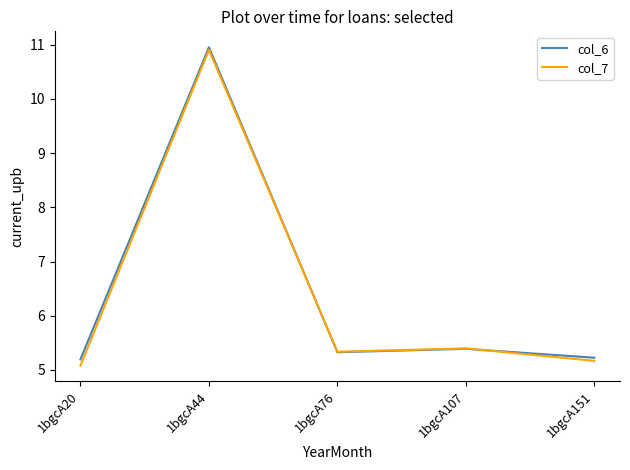

At which category does the chart reach its minimum across all series?

1bgcA20